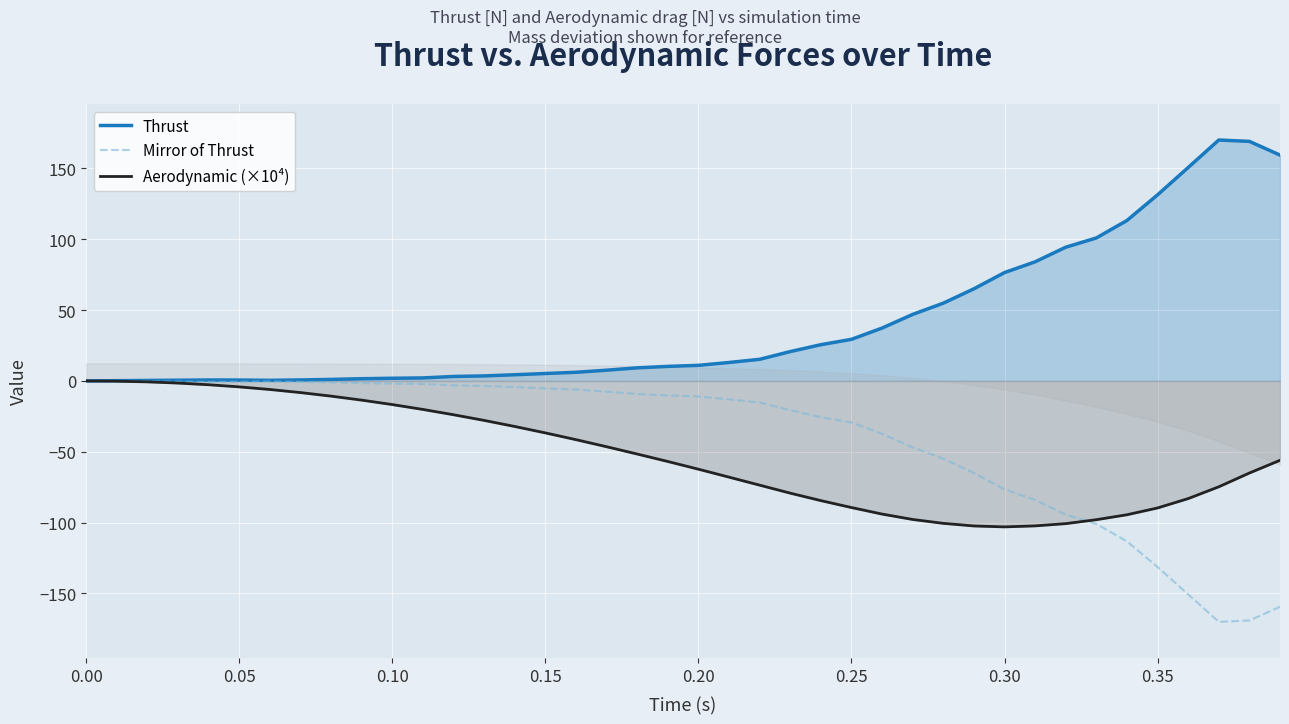

What is the sum of all Mirror of Thrust values?

-1628.5